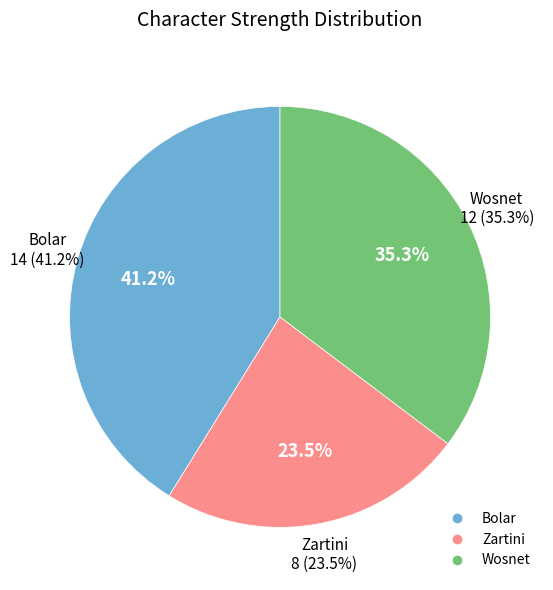

What is the largest slice in the pie chart?

Bolar